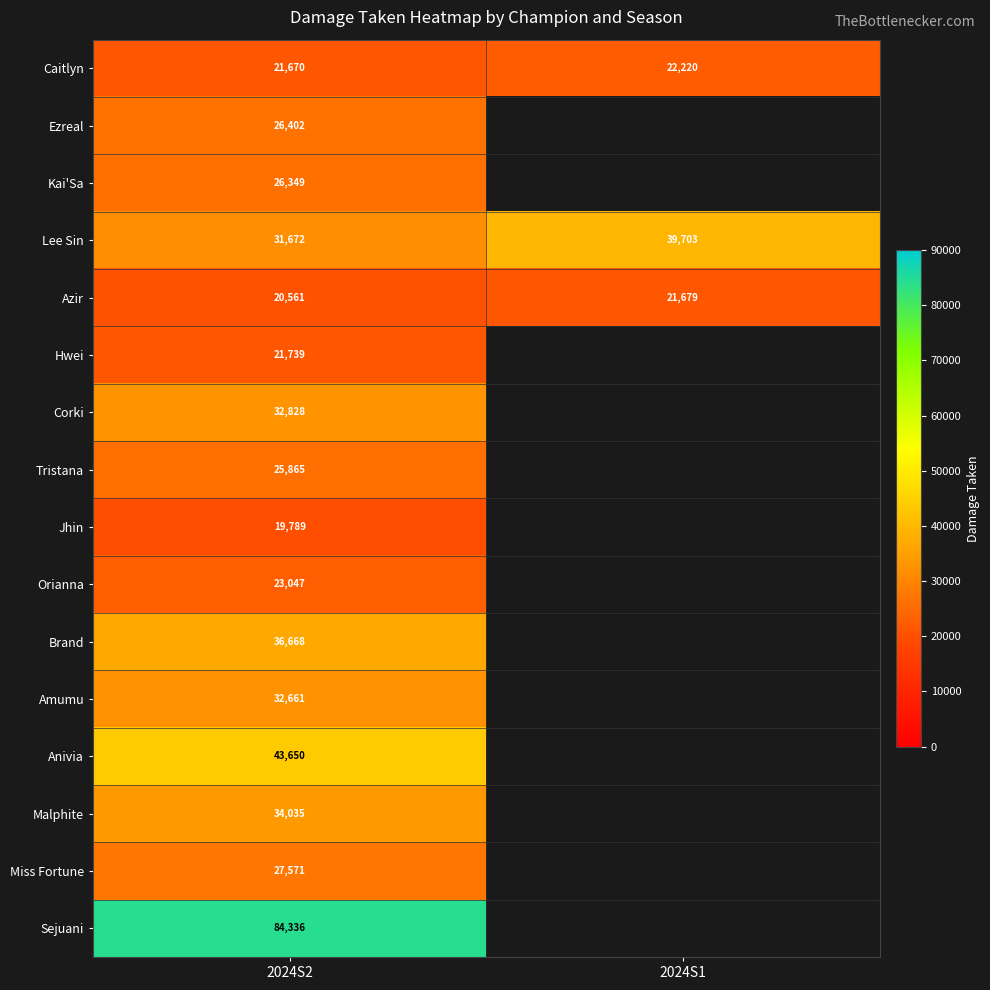

The Anivia series shows 15747 at 2024S2. True or false?

False